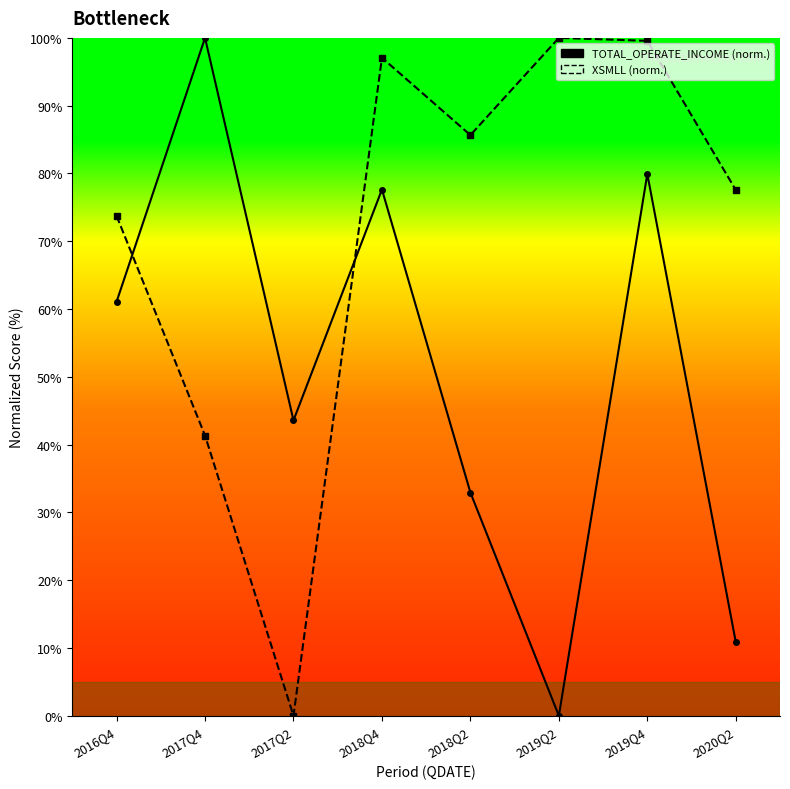

The value of XSMLL at 2018Q4 is 56.5. True or false?

False